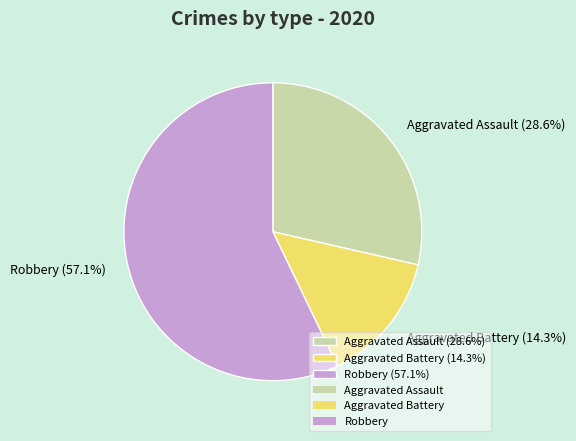

Which slice is the smallest?

Aggravated Battery